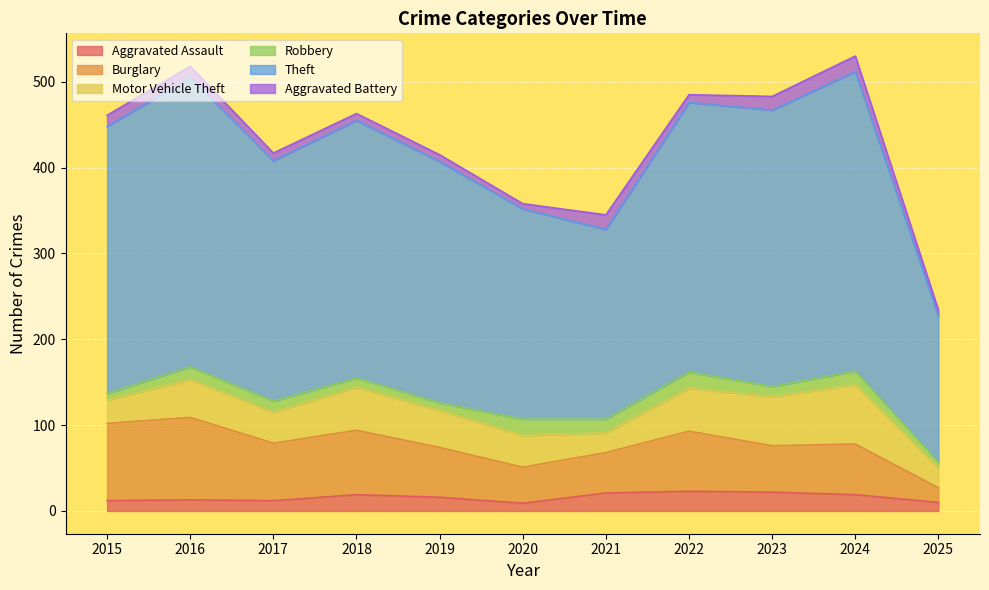

The Aggravated Assault series shows 19 at 2018. True or false?

True